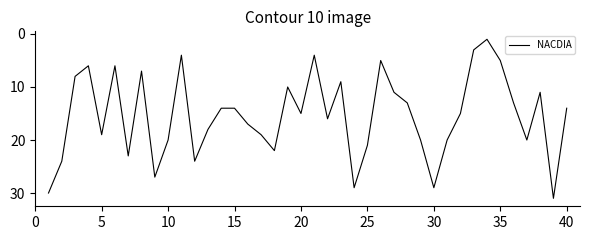

What is the difference between the maximum and minimum values?

30